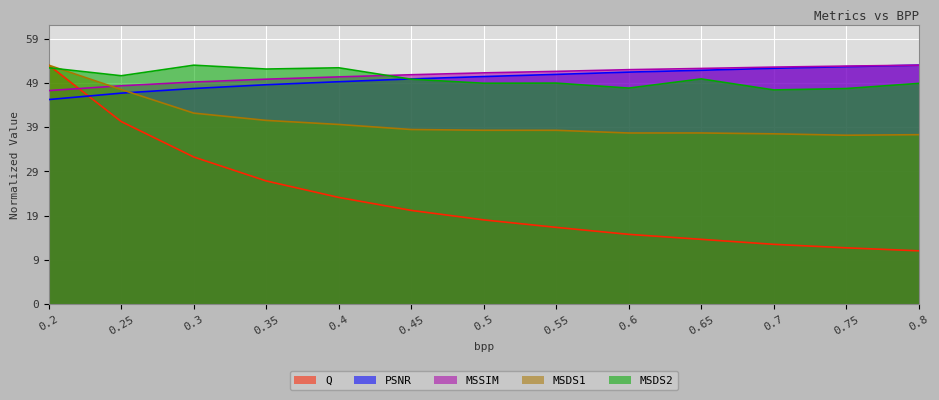

Reading left to right, list all the values displayed in this chart.

Q: 0.2=53.9	0.25=41.2	0.3=33.2	0.35=27.8	0.4=24.1	0.45=21.2	0.5=19.0	0.55=17.3	0.6=15.8	0.65=14.6	0.7=13.5	0.75=12.7	0.8=12.0
PSNR: 0.2=46.1	0.25=47.6	0.3=48.6	0.35=49.5	0.4=50.2	0.45=50.8	0.5=51.3	0.55=51.8	0.6=52.3	0.65=52.7	0.7=53.2	0.75=53.6	0.8=53.9
MSSIM: 0.2=48.2	0.25=49.2	0.3=50.1	0.35=50.7	0.4=51.2	0.45=51.7	0.5=52.2	0.55=52.5	0.6=52.9	0.65=53.2	0.7=53.5	0.75=53.7	0.8=53.9
MSDS1: 0.2=53.9	0.25=48.4	0.3=43.1	0.35=41.4	0.4=40.5	0.45=39.4	0.5=39.2	0.55=39.2	0.6=38.6	0.65=38.6	0.7=38.4	0.75=38.1	0.8=38.2
MSDS2: 0.2=53.3	0.25=51.5	0.3=53.9	0.35=53.0	0.4=53.3	0.45=50.7	0.5=49.8	0.55=49.8	0.6=48.7	0.65=50.8	0.7=48.3	0.75=48.6	0.8=49.8